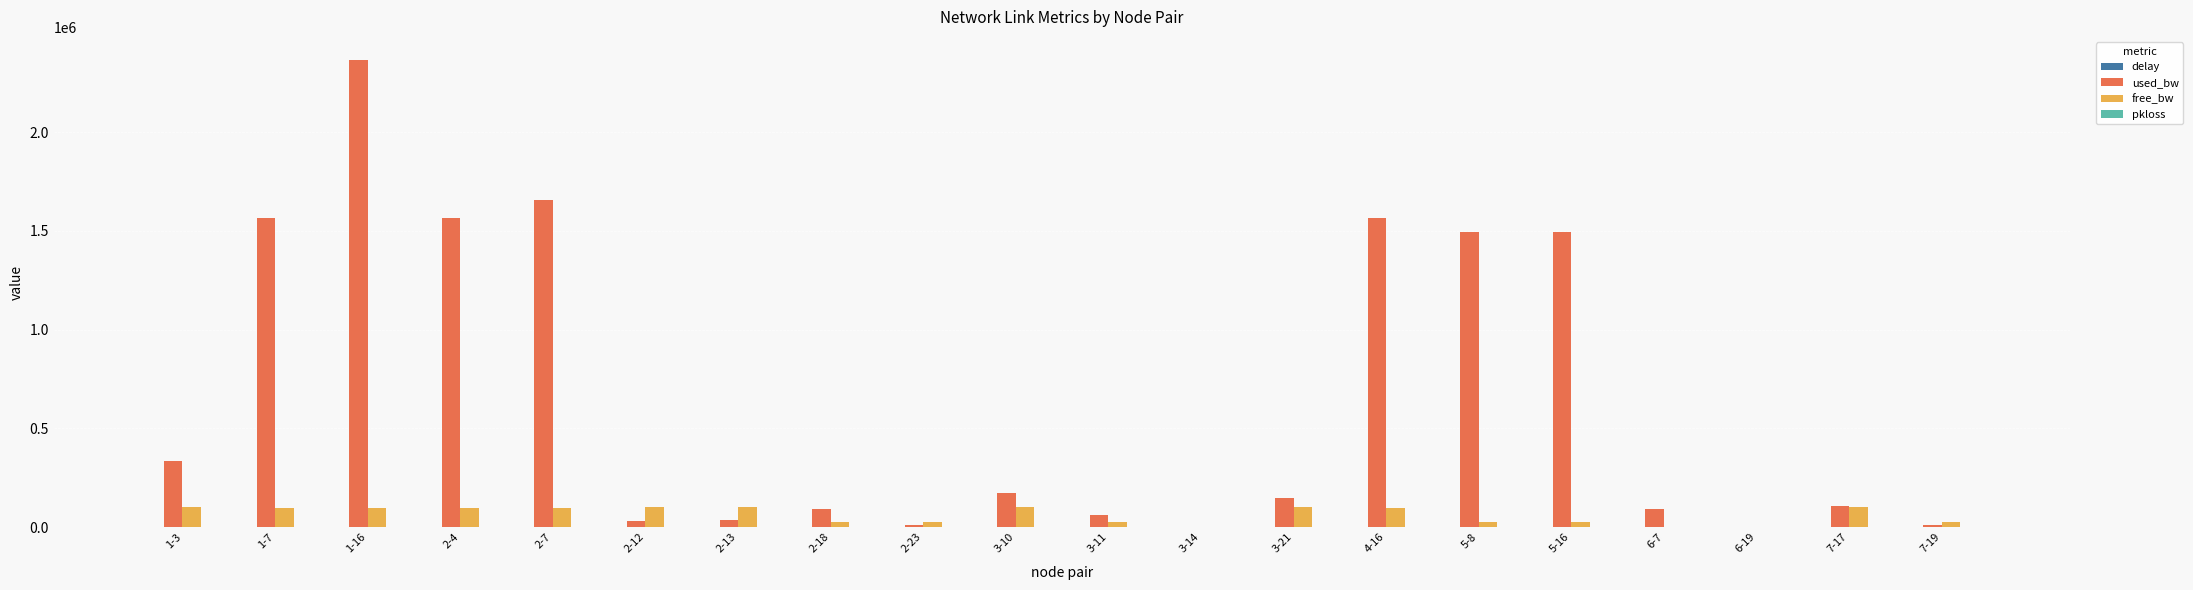

Which series has the widest spread of values?

used_bw